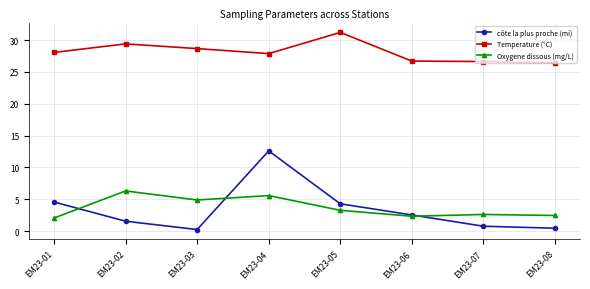

At which label does côte la plus proche (mi) first exceed 2?

EM23-01